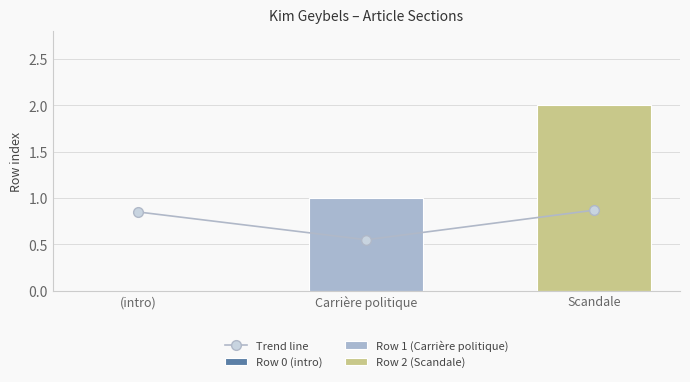

Count the values in the range 0 to 1.

3